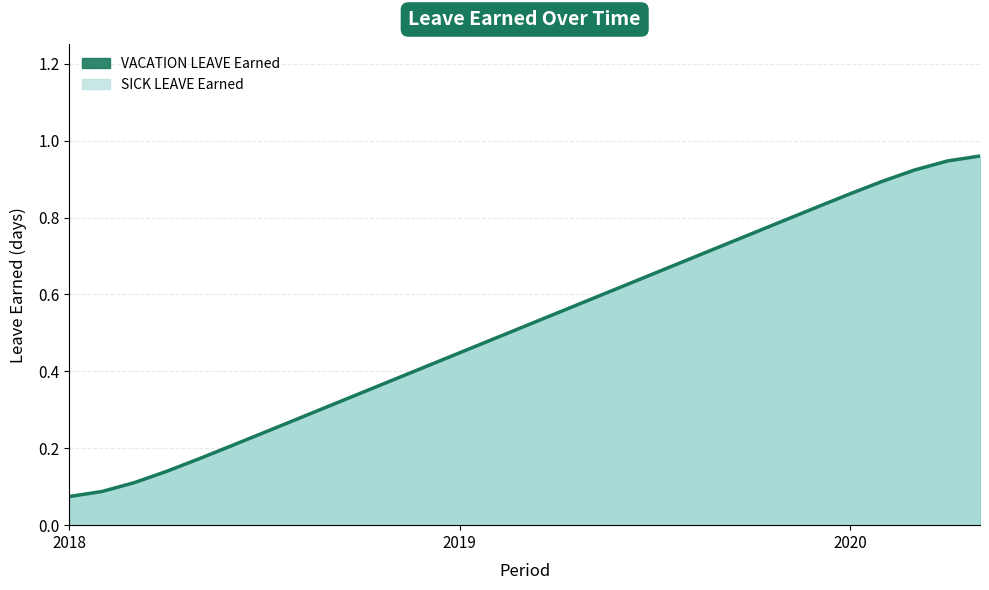

What is the average value?

0.5